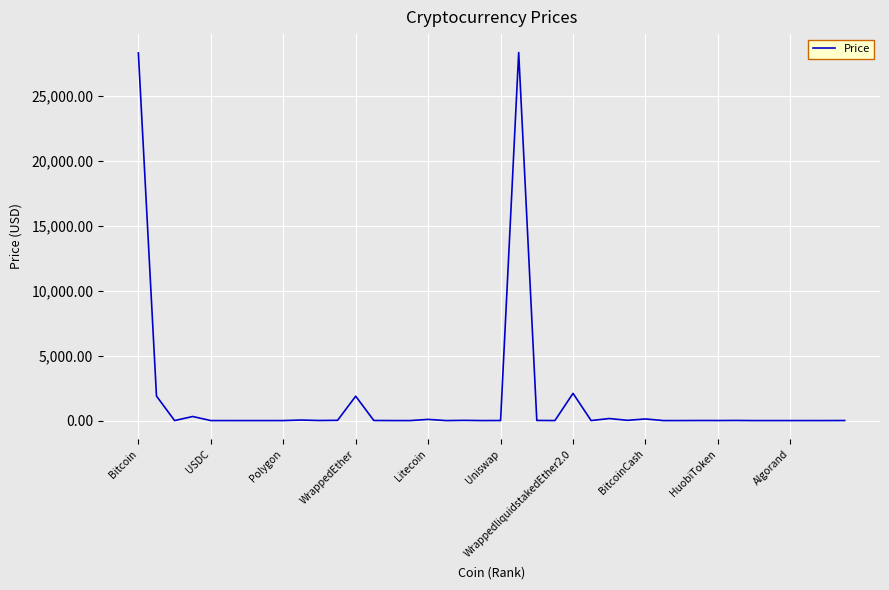

What is the difference between the maximum and minimum values?

28321.0